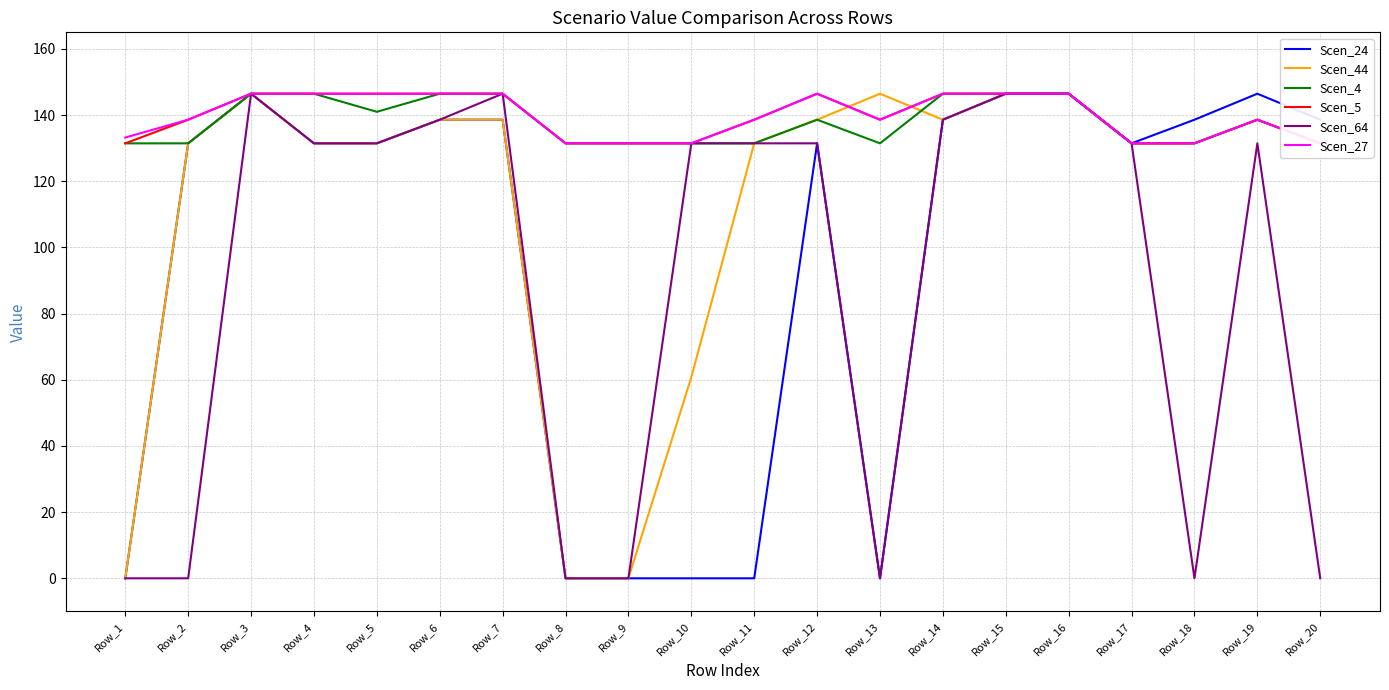

True or false: Scen_64 and Scen_4 cross at least once.

False